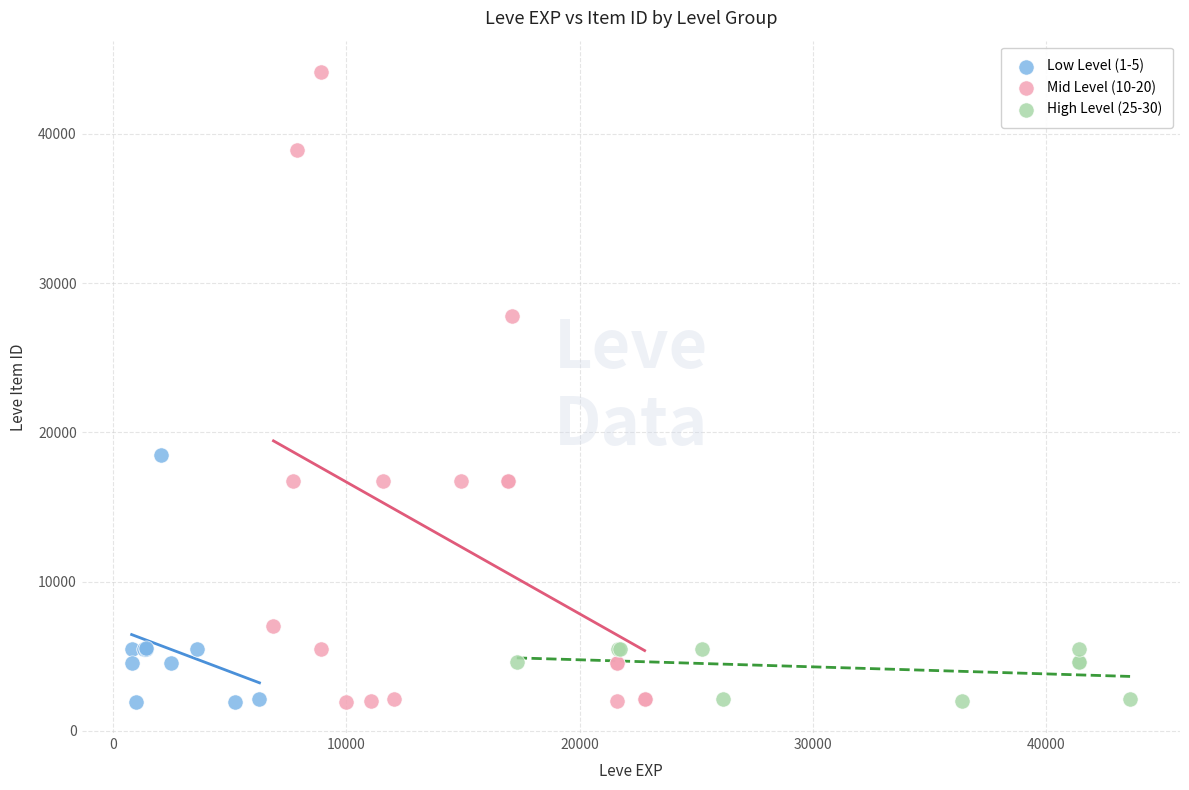

Which series reaches the maximum Y coordinate?

Mid Level (10-20)